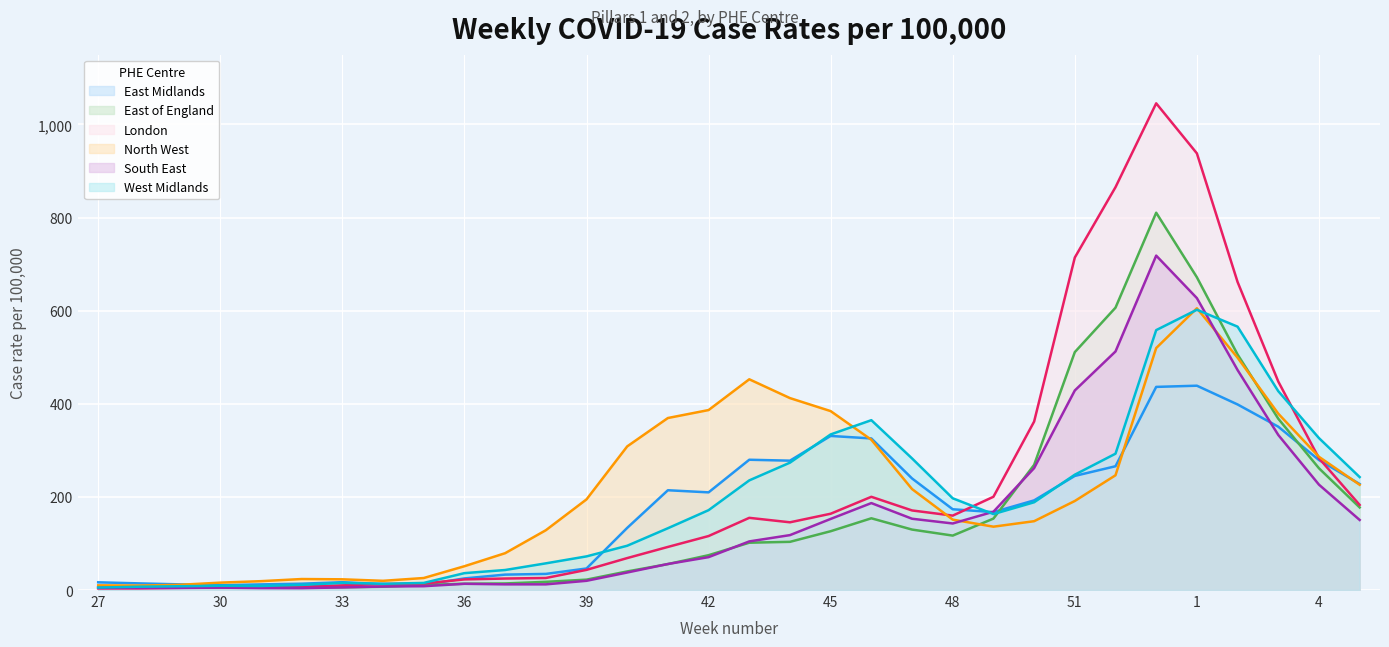

In North West, how many points are higher than both neighbors (excluding endpoints)?

3